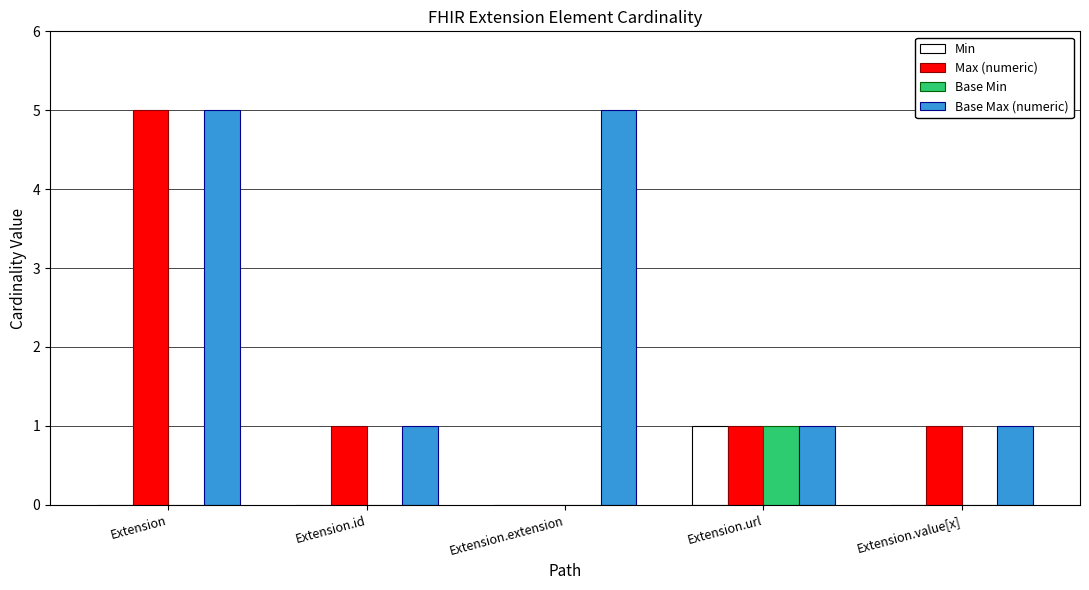

The Min series shows 0 at Extension. True or false?

True